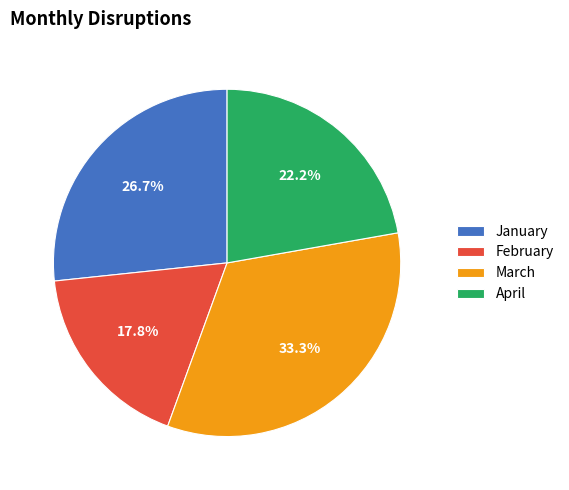

Is March the majority of the pie?

No